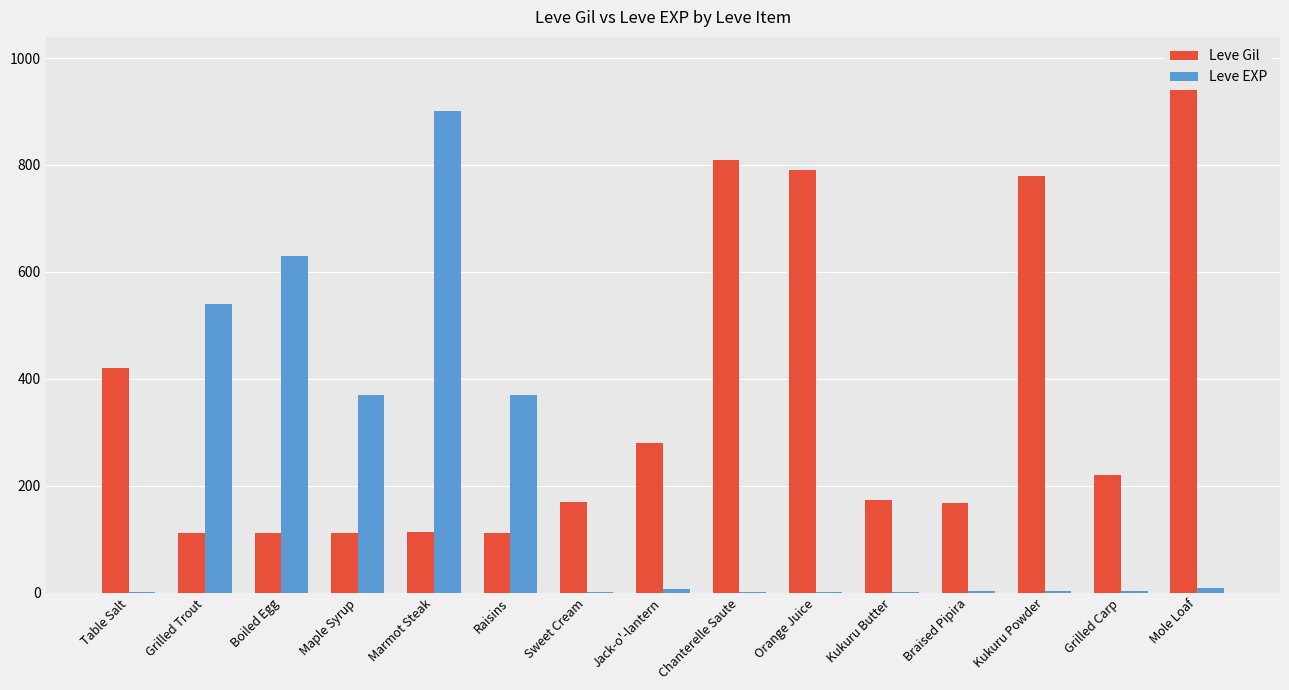

Rank the categories by Leve Gil value from lowest to highest.

Grilled Trout, Boiled Egg, Maple Syrup, Raisins, Marmot Steak, Braised Pipira, Sweet Cream, Kukuru Butter, Grilled Carp, Jack-o'-lantern, Table Salt, Kukuru Powder, Orange Juice, Chanterelle Saute, Mole Loaf